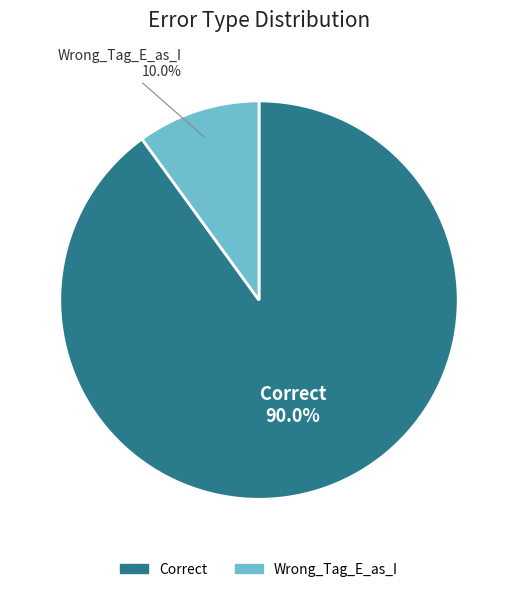

Is the sum of Wrong_Tag_E_as_I and Correct greater than half?

Yes